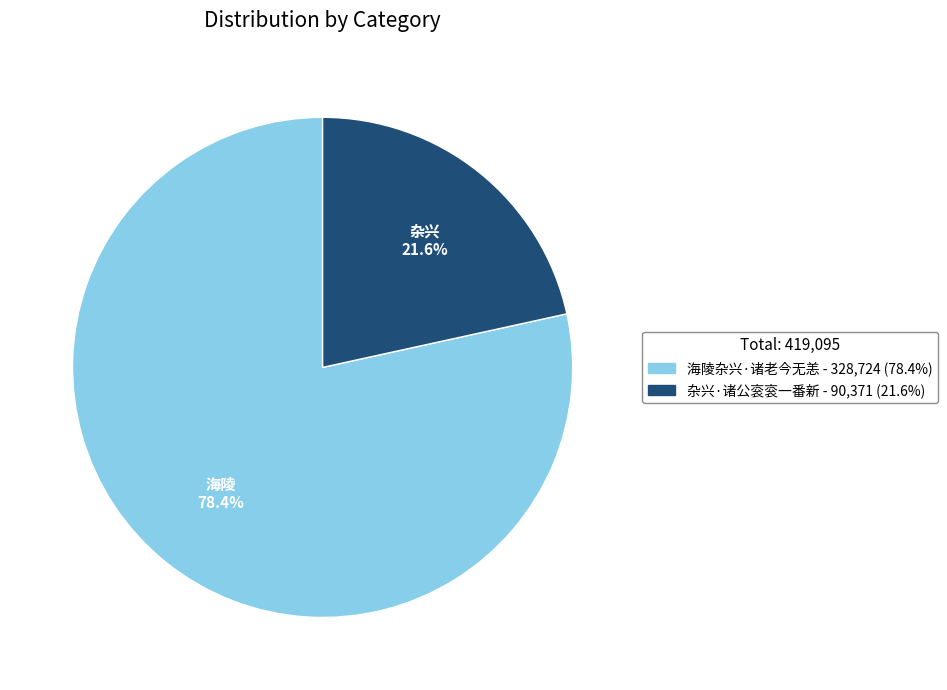

Which category accounts for the majority?

海陵杂兴·诸老今无恙